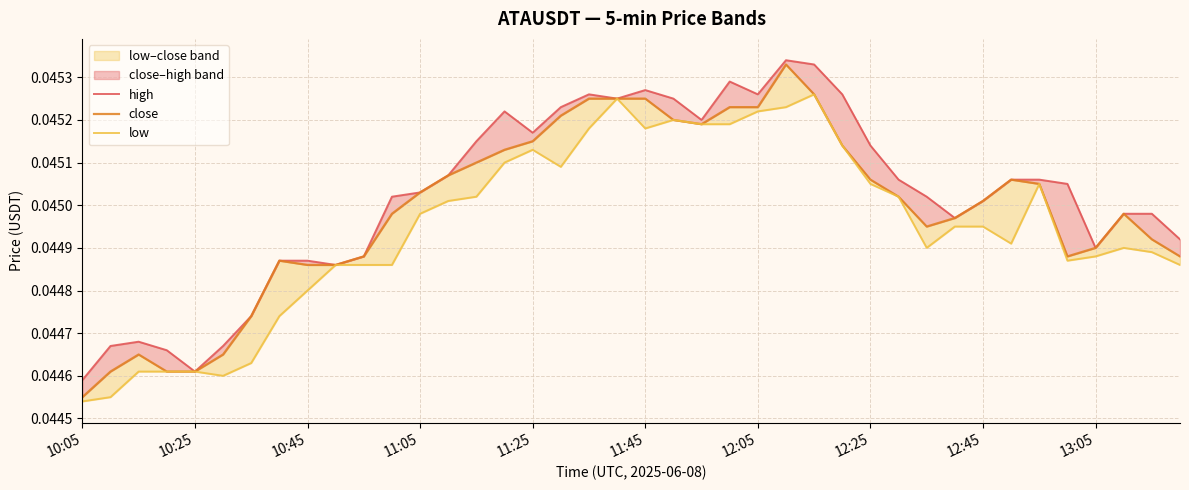

Rank the series by their average value, from highest to lowest.

high, close, low